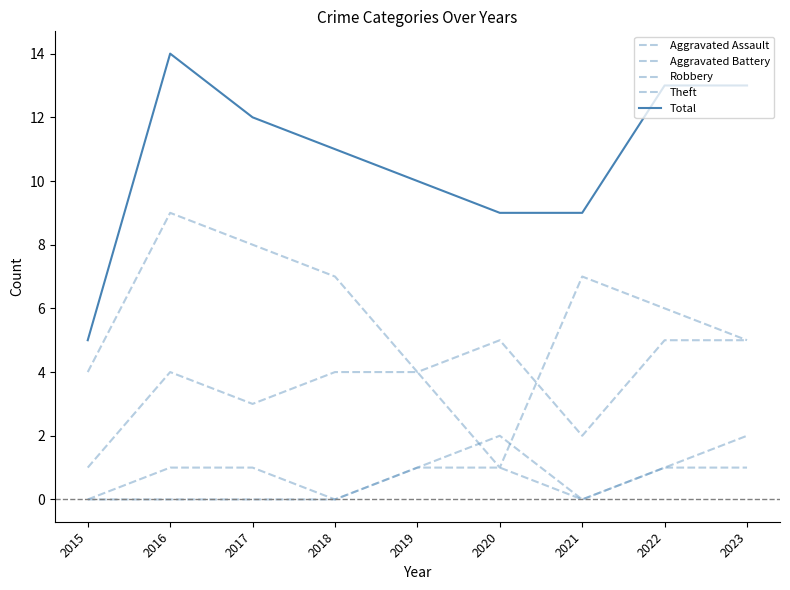

How many lines are shown in the chart?

5